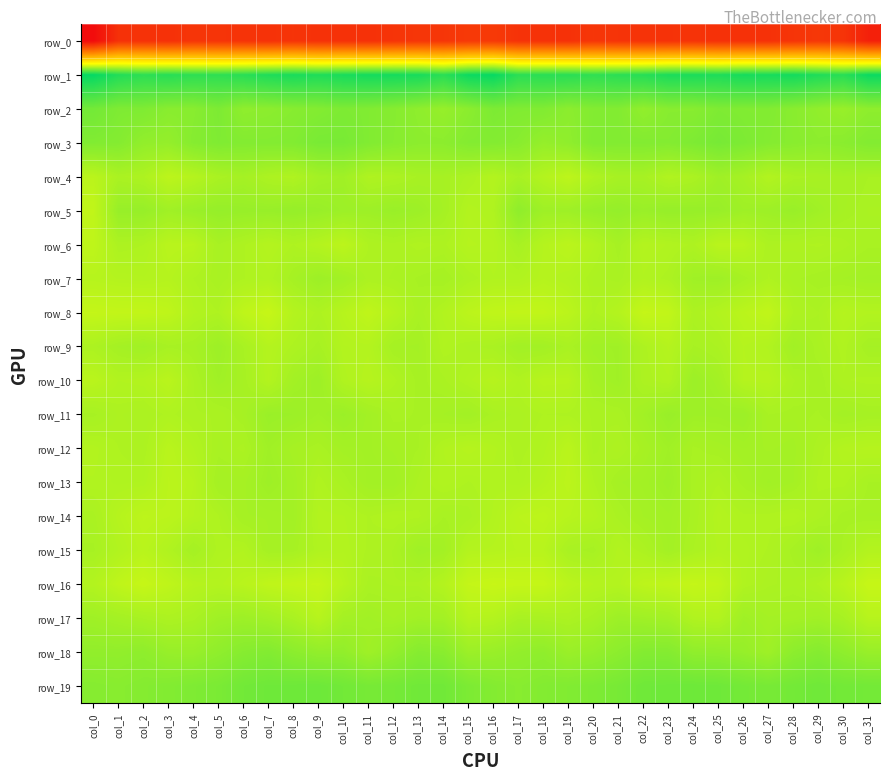

Which category has the lowest value across all series?

col_0